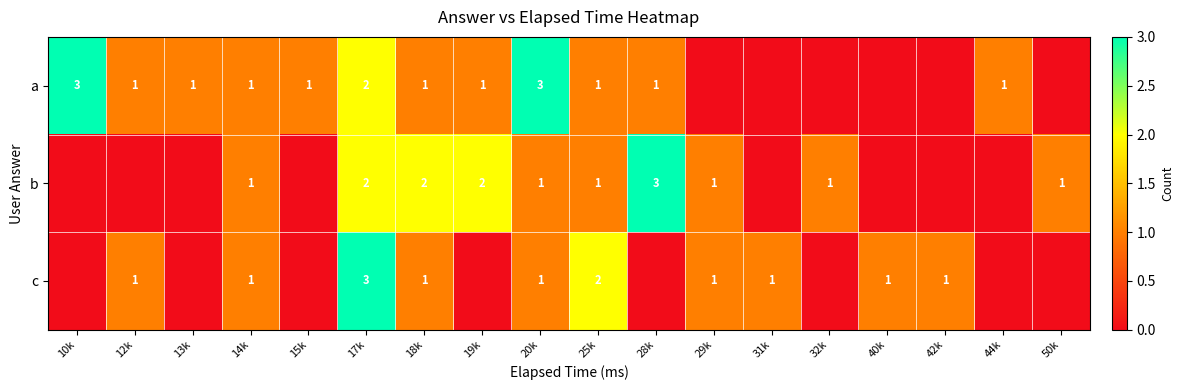

Which category has the lowest value across all series?

29k